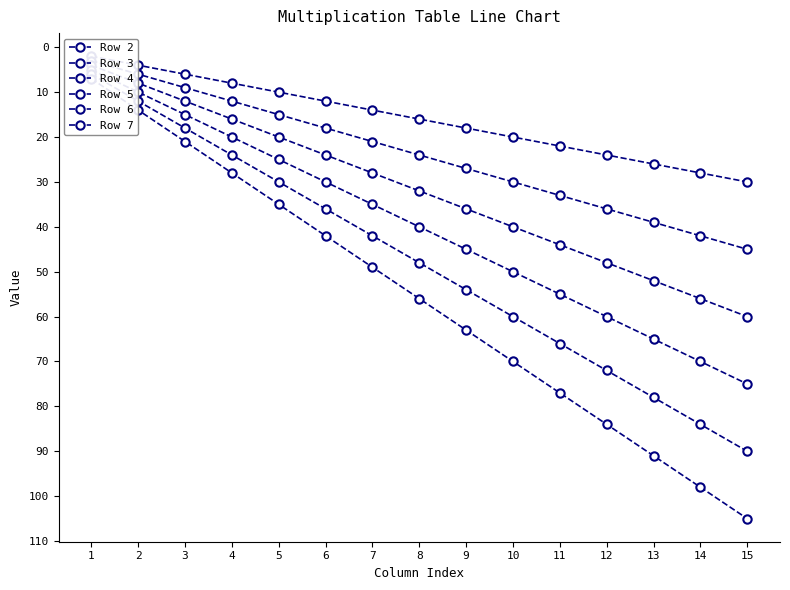

What is the maximum value shown in the chart?

105